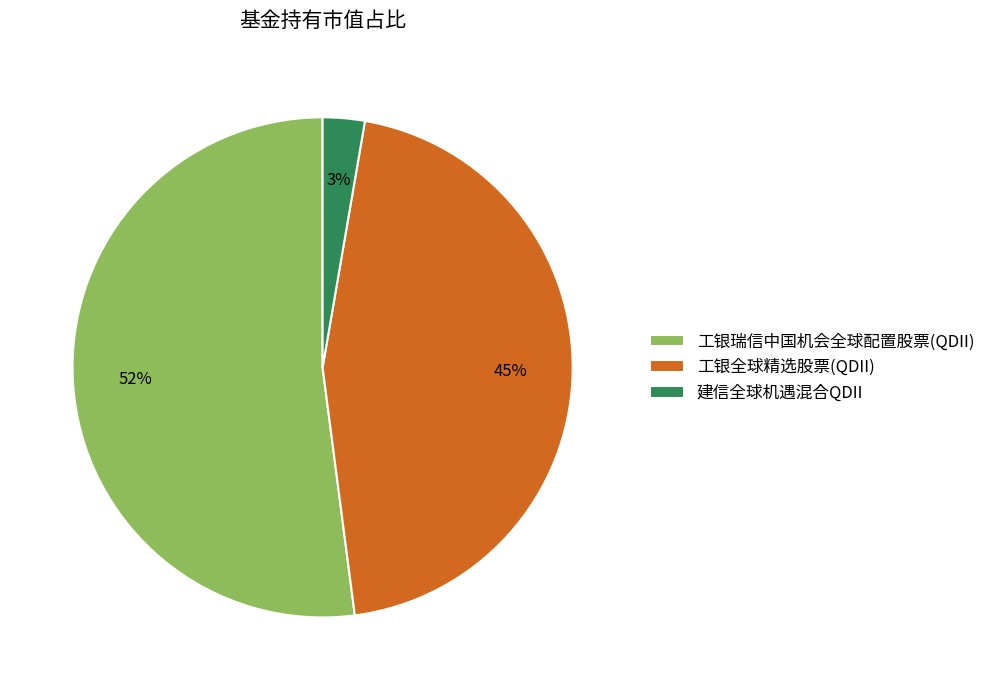

Between 工银瑞信中国机会全球配置股票(QDII) and 建信全球机遇混合QDII, which is larger?

工银瑞信中国机会全球配置股票(QDII)